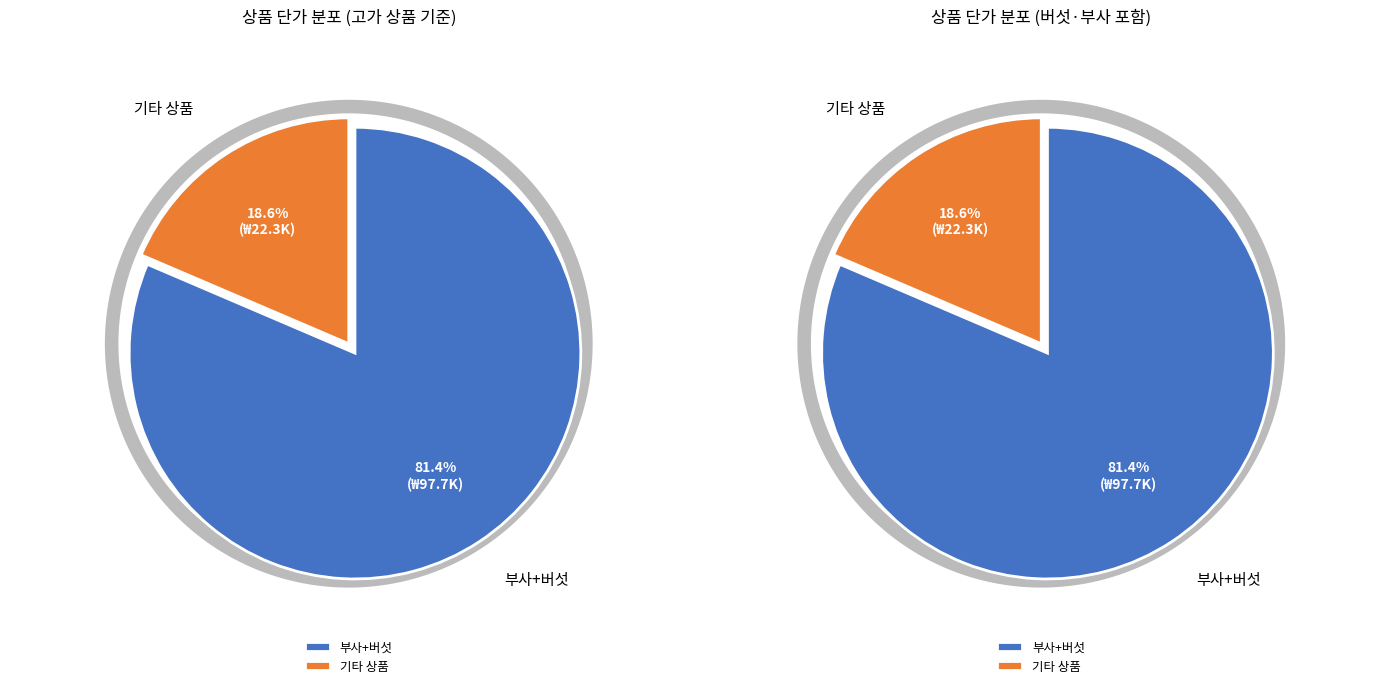

True or false: 메론 accounts for 11% of the total.

False